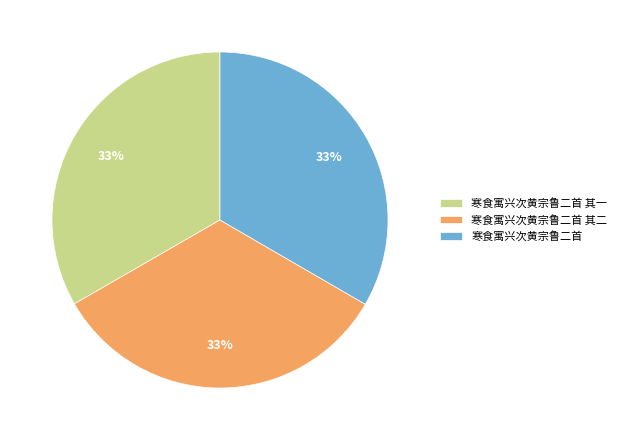

To the nearest percent, what is the combined percentage of 寒食寓兴次黄宗鲁二首 其二 and 寒食寓兴次黄宗鲁二首?

67%